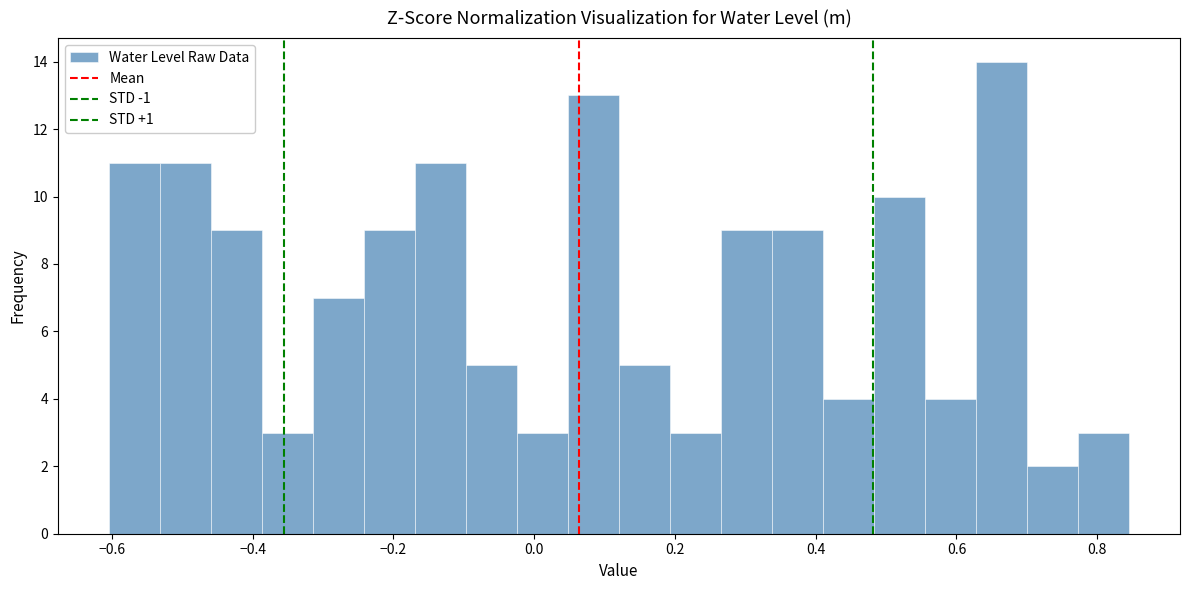

Read against the x-axis, roughly where is the centre of the tallest bar?

0.66